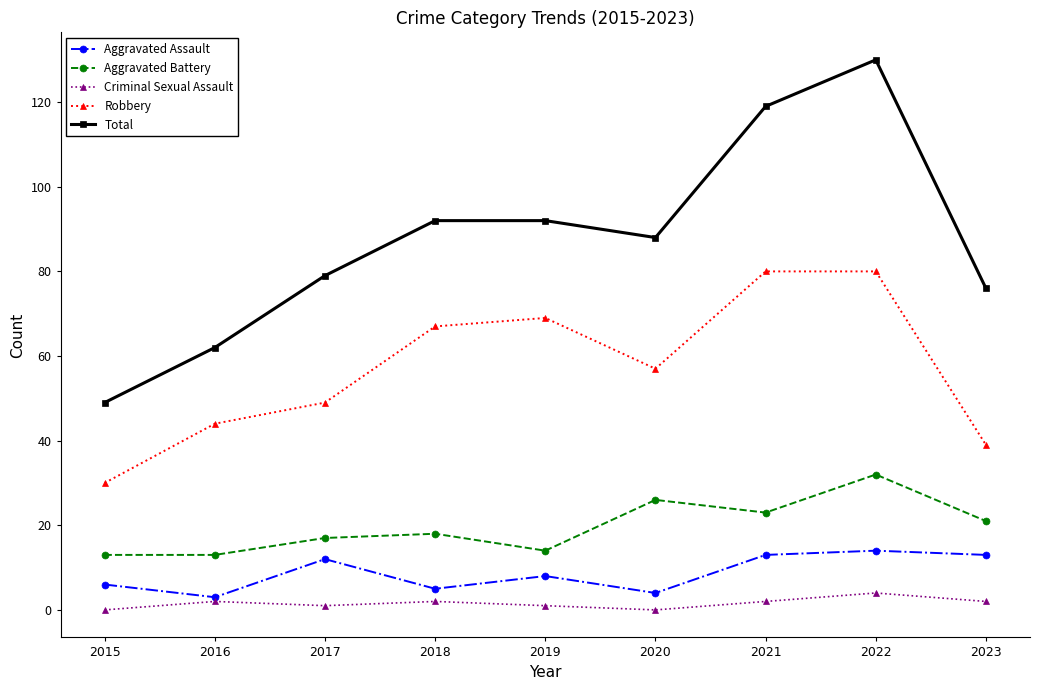

Which category has the highest value across all series?

2022